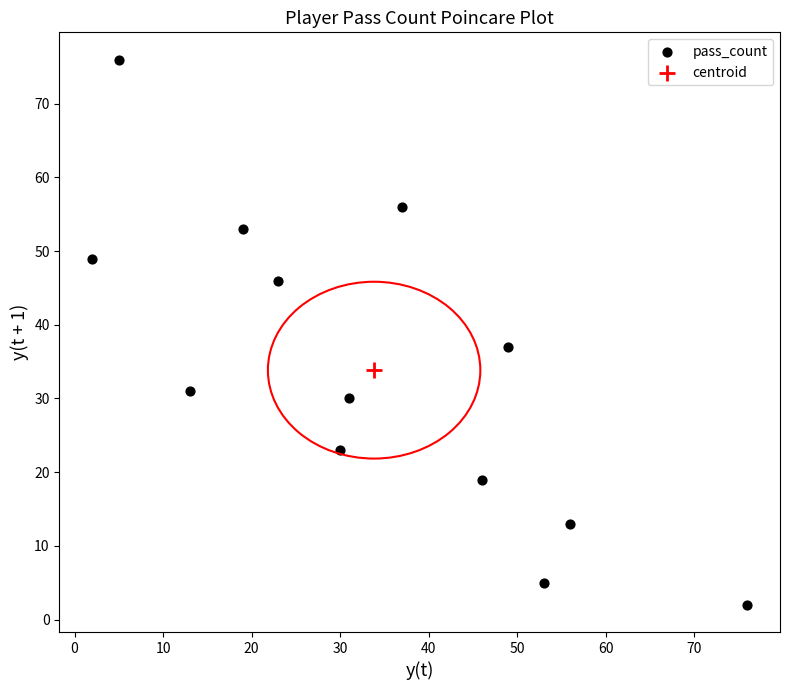

What are all the series names shown in the legend?

pass_count, centroid